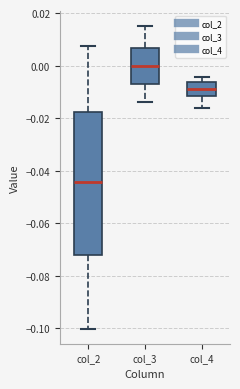

Where is the lower edge of the box for col_4 on the y-axis? The values are not printed on the chart, so give them approximately, as read against the axis.

-0.012